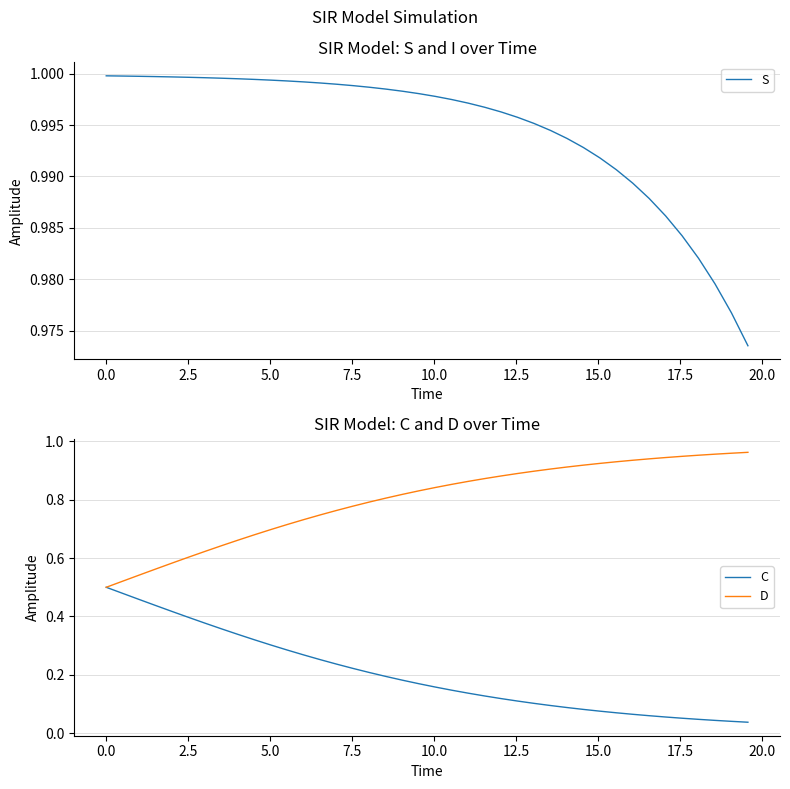

The S series shows 1.0 at 10.0. True or false?

True